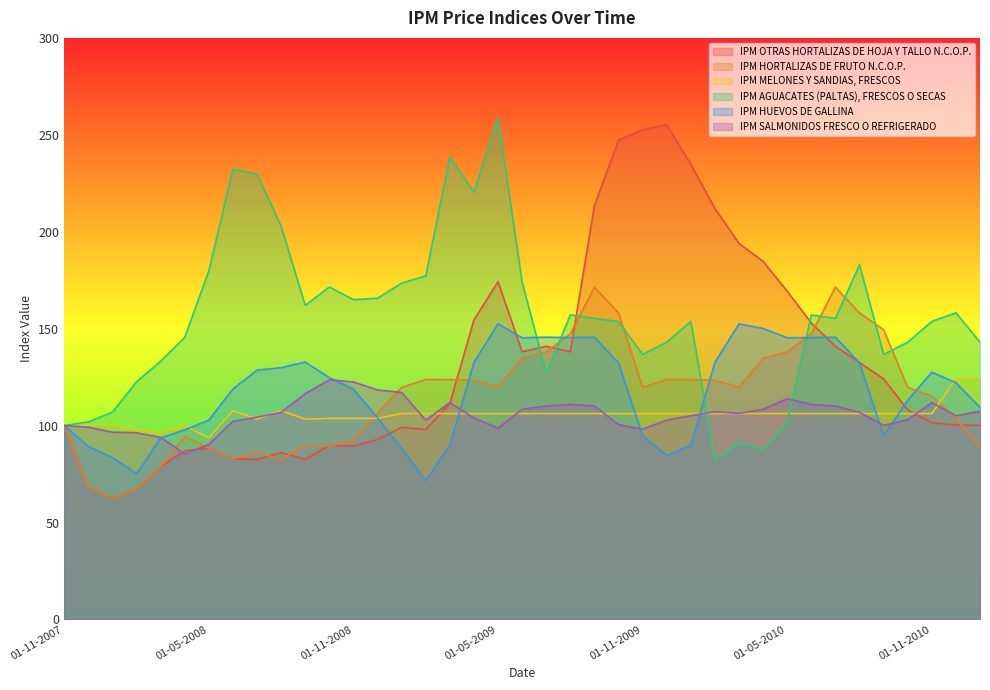

What is the value of the IPM OTRAS HORTALIZAS DE HOJA Y TALLO N.C.O.P. point at the 21st from the left?

140.9